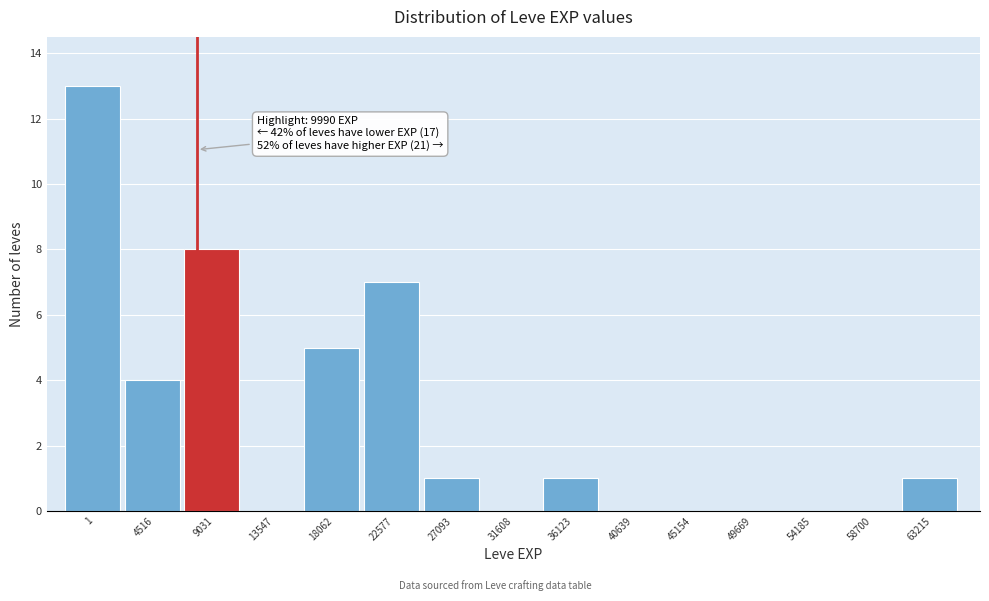

Reading left to right, transcribe all the data shown in this chart.

1=13	4516=4	9031=8	13547=0	18062=5	22577=7	27093=1	31608=0	36123=1	40639=0	45154=0	49669=0	54185=0	58700=0	63215=1